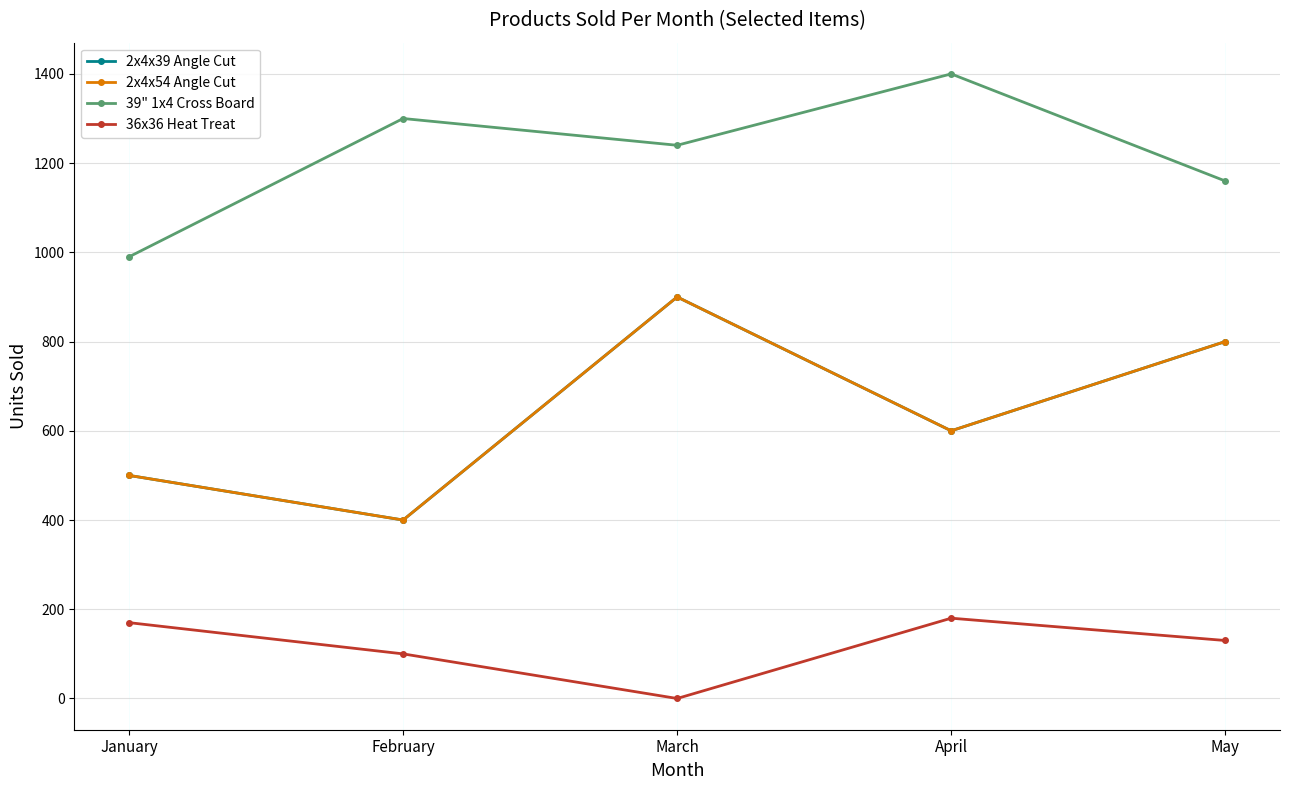

Is this an area chart (filled region under the line)?

No